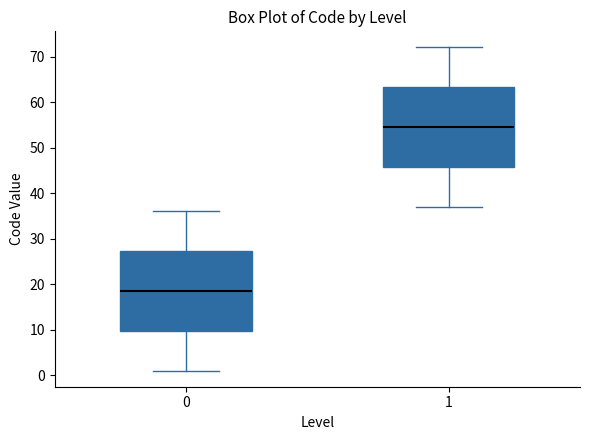

Reading left to right, transcribe this box plot: for each box, give where its median line is, the range the box spans, and where its two whiskers end, as read against the y-axis. The values are not printed on the chart, so give them approximately, as read against the axis.

0: median 19, box 10 to 27, whiskers 1 to 36
1: median 55, box 46 to 63, whiskers 37 to 72